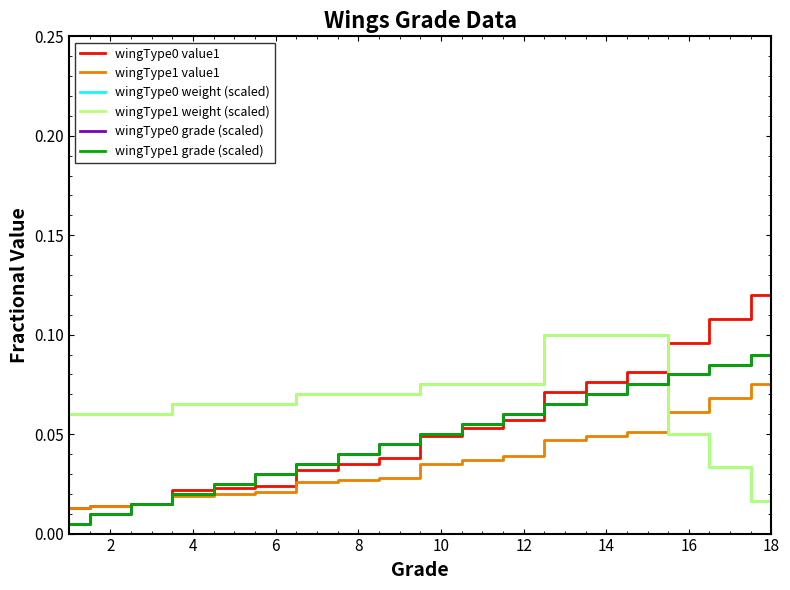

True or false: wingType0 weight (scaled) has more than 2 interior local peaks.

False